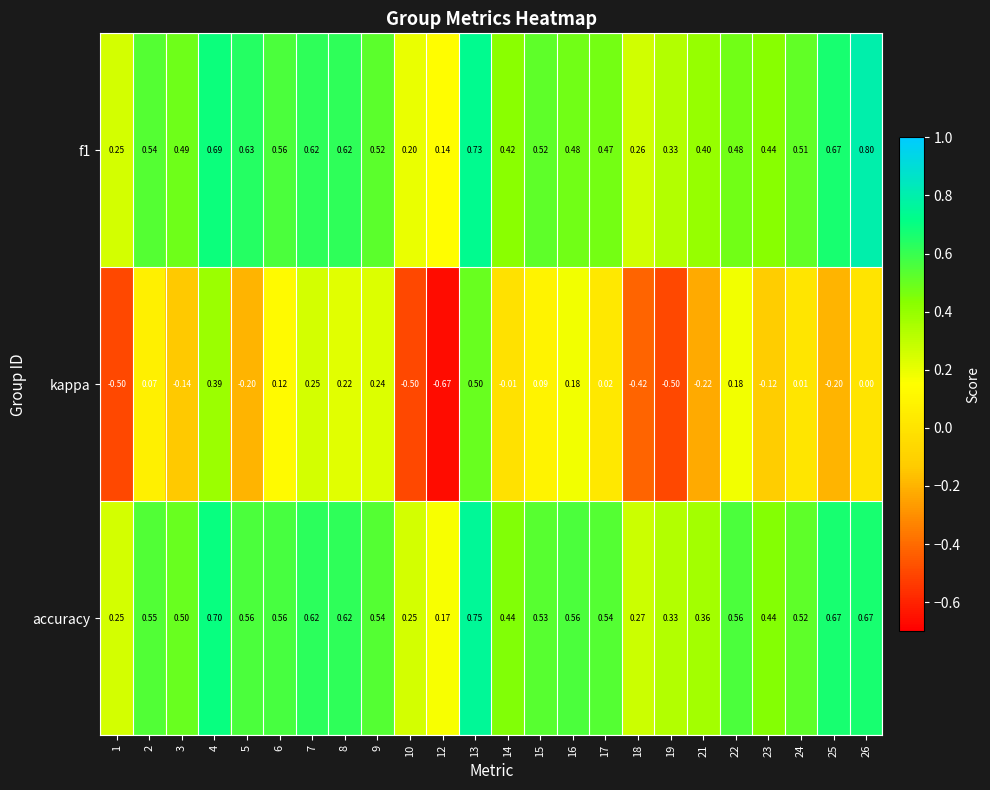

Which series has the largest total across all categories?

accuracy